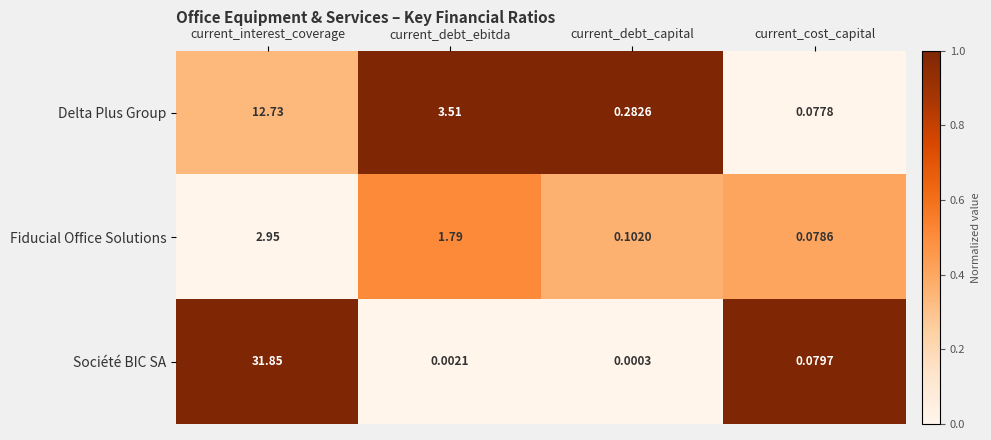

Where is Fiducial Office Solutions nearest to the value 1?

current_debt_ebitda